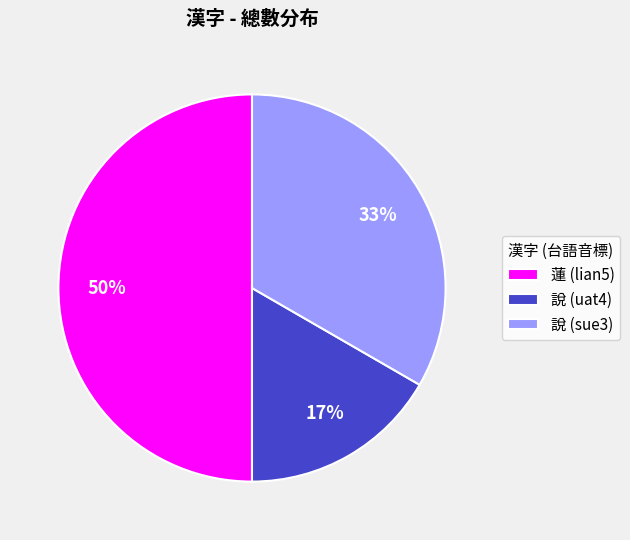

To the nearest percent, what portion does 說 (sue3) represent?

33%